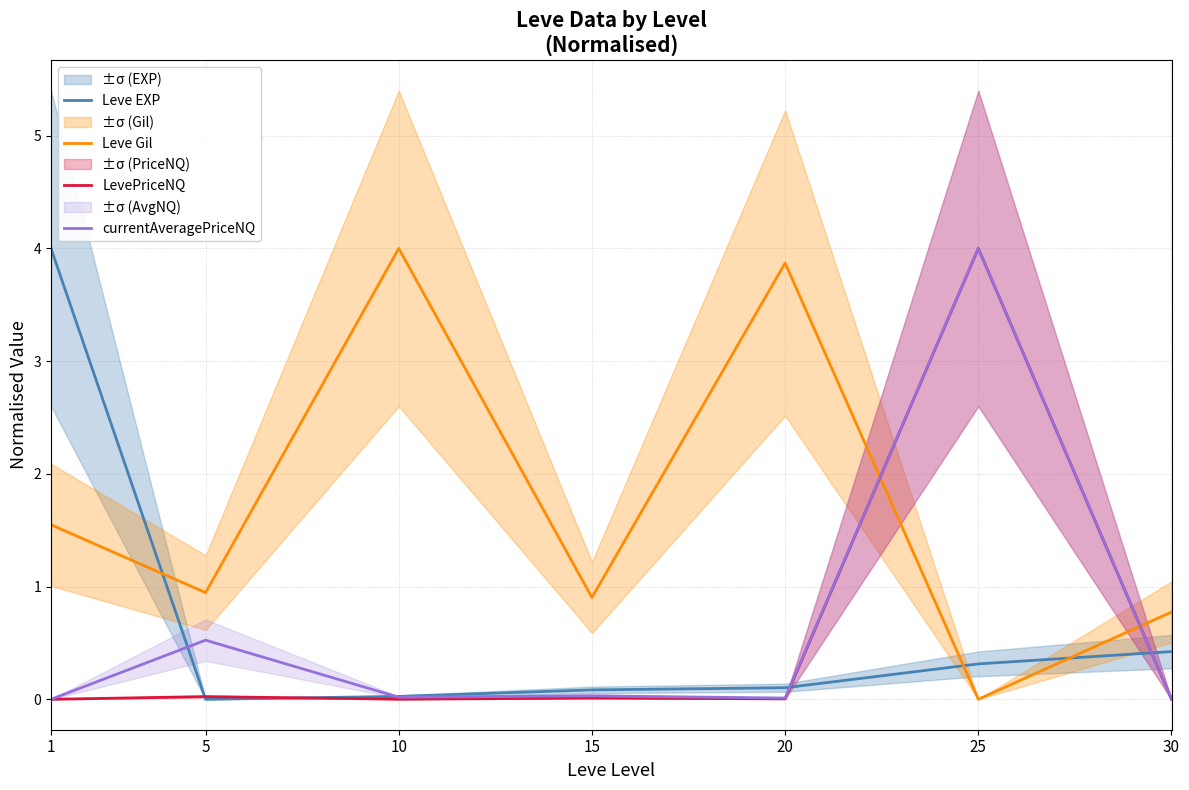

Reading left to right, extract all data points from this chart.

Leve EXP: 4.0	0.0	0.0	0.1	0.1	0.3	0.4
Leve Gil: 1.5	0.9	4.0	0.9	3.9	0.0	0.8
LevePriceNQ: 0.0	0.0	0.0	0.0	0.0	4.0	0.0
currentAveragePriceNQ: 0.0	0.5	0.0	0.0	0.0	4.0	0.0